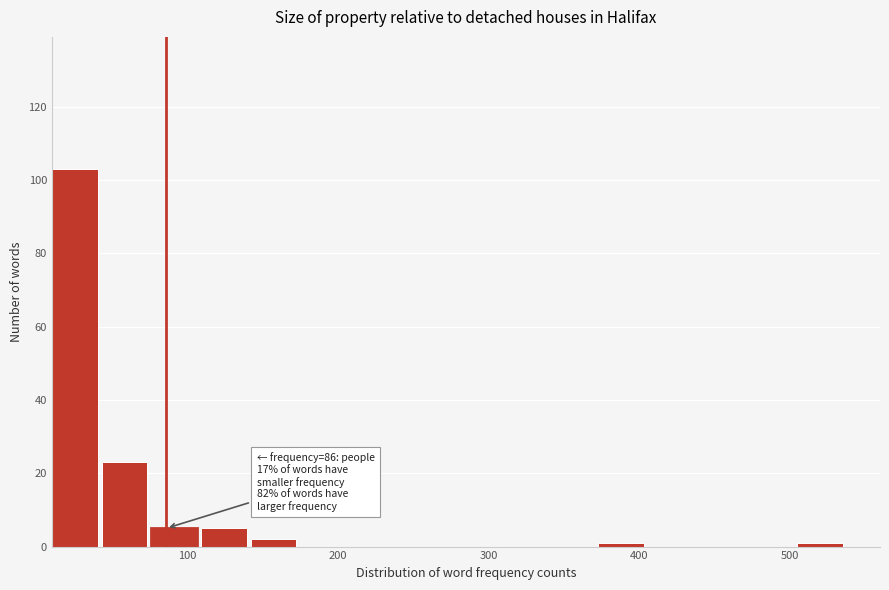

Around what value on the x-axis is the tallest bar? Give the approximate position of its centre, as read against the axis.

30